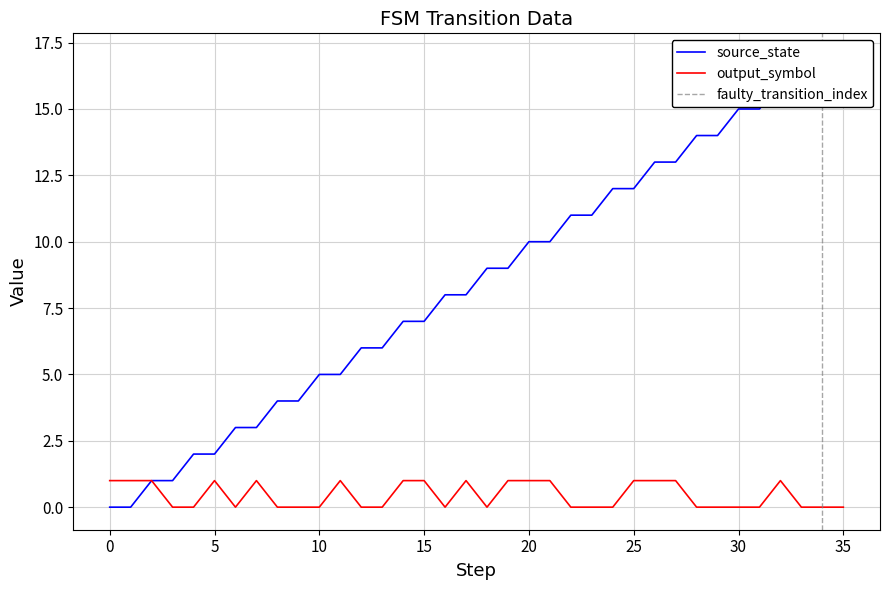

True or false: source_state and output_symbol cross at least once.

False